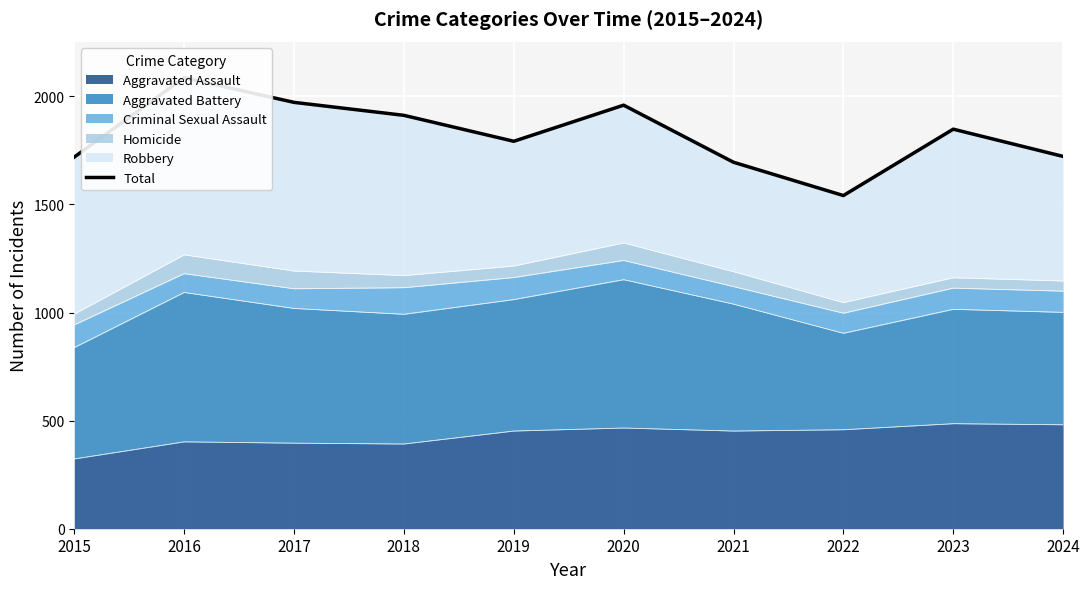

What is the difference between the second highest and second lowest values?

277